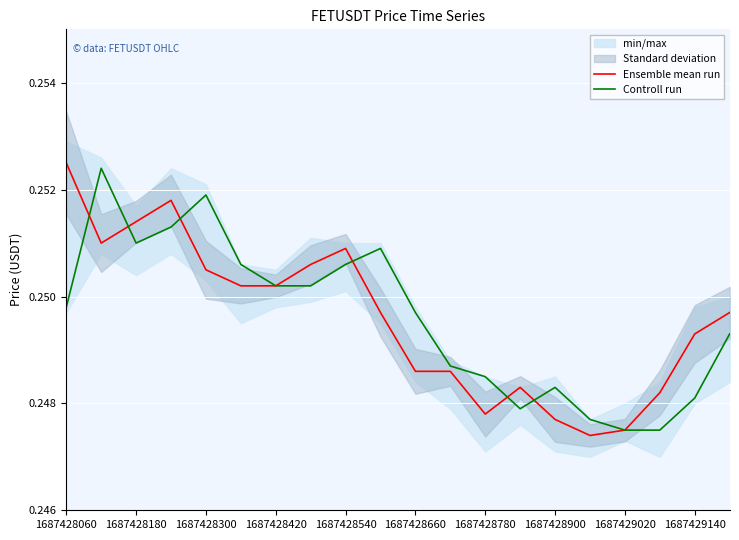

Which series has the widest spread of values?

Ensemble mean run